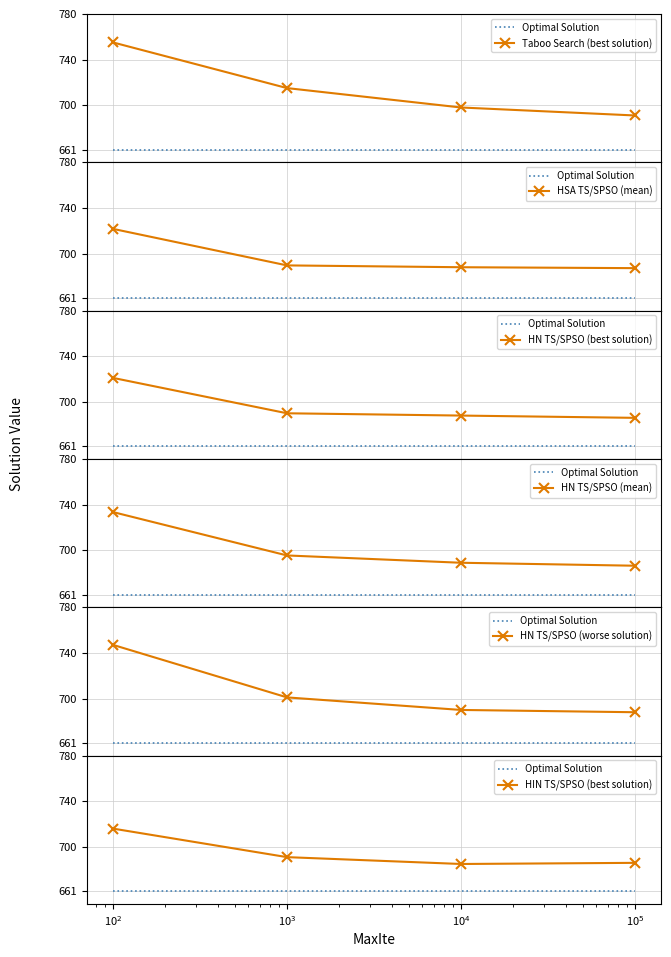

What is the value of the HSA TS/SPSO (mean) point at the 1st from the left?

721.6